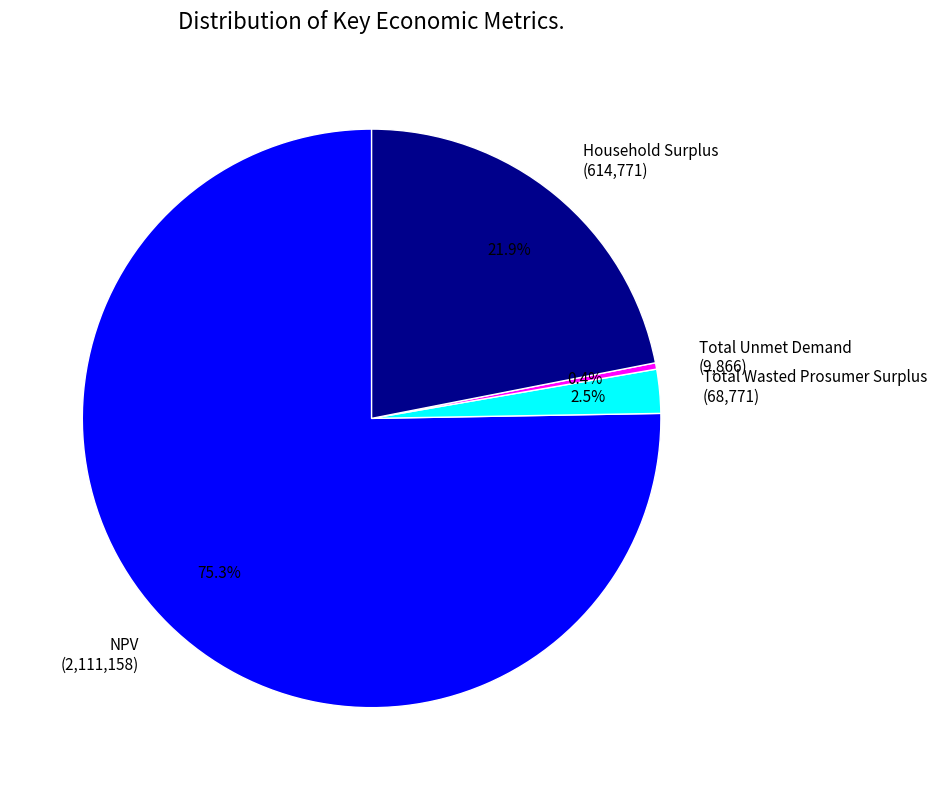

Which slice is the largest?

NPV